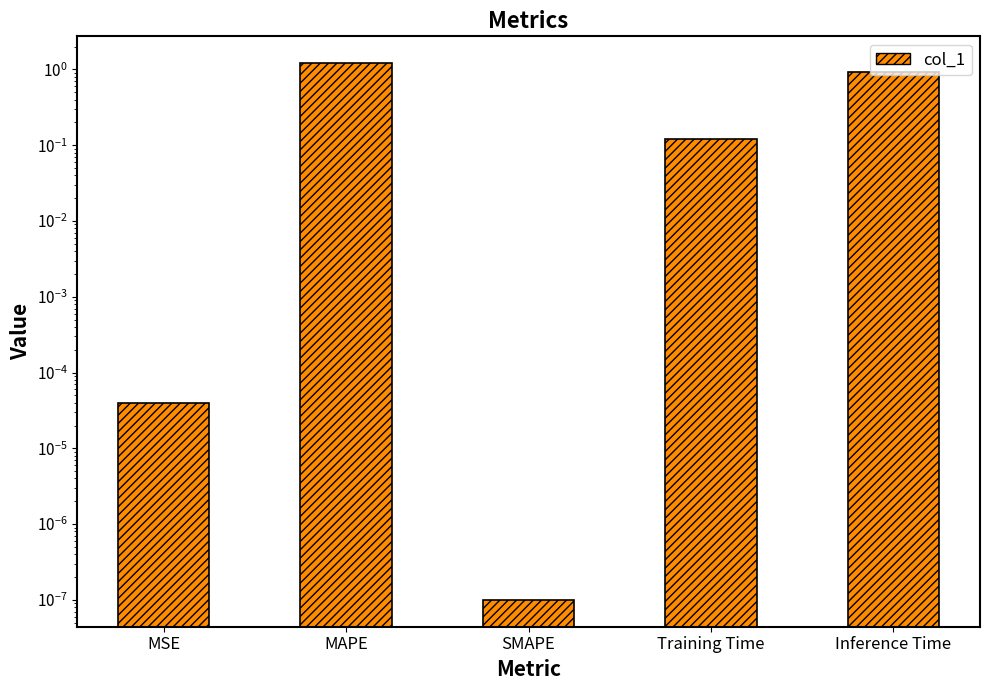

What position from the right is MAPE?

4